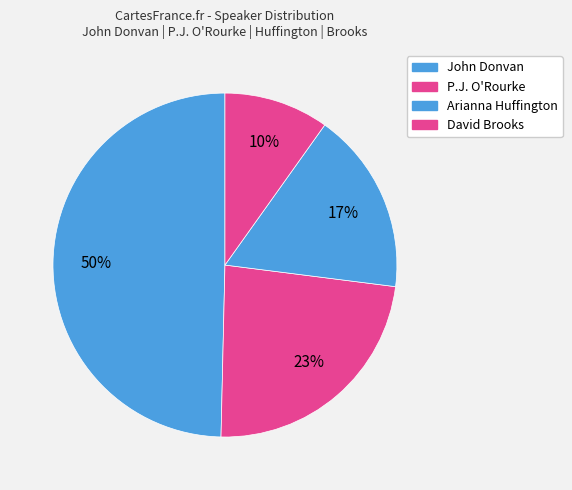

To the nearest percent, what is the combined percentage of David Brooks and P.J. O'Rourke?

33%